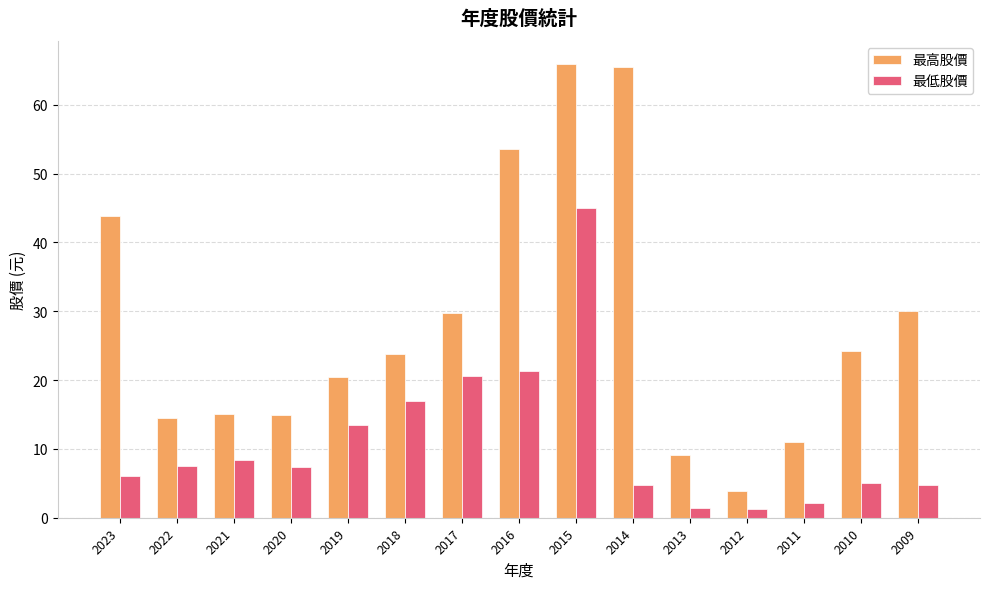

The 最低股價 series shows 45.0 at 2015. True or false?

True